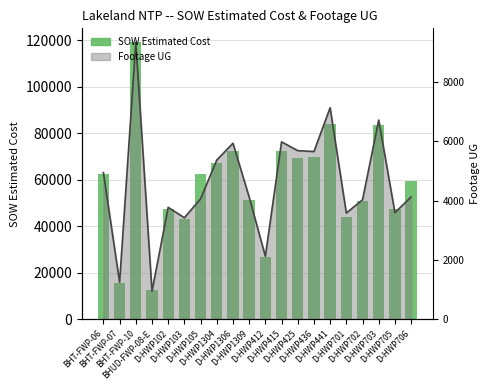

What value does the data have at D-HWP105?

62522.5